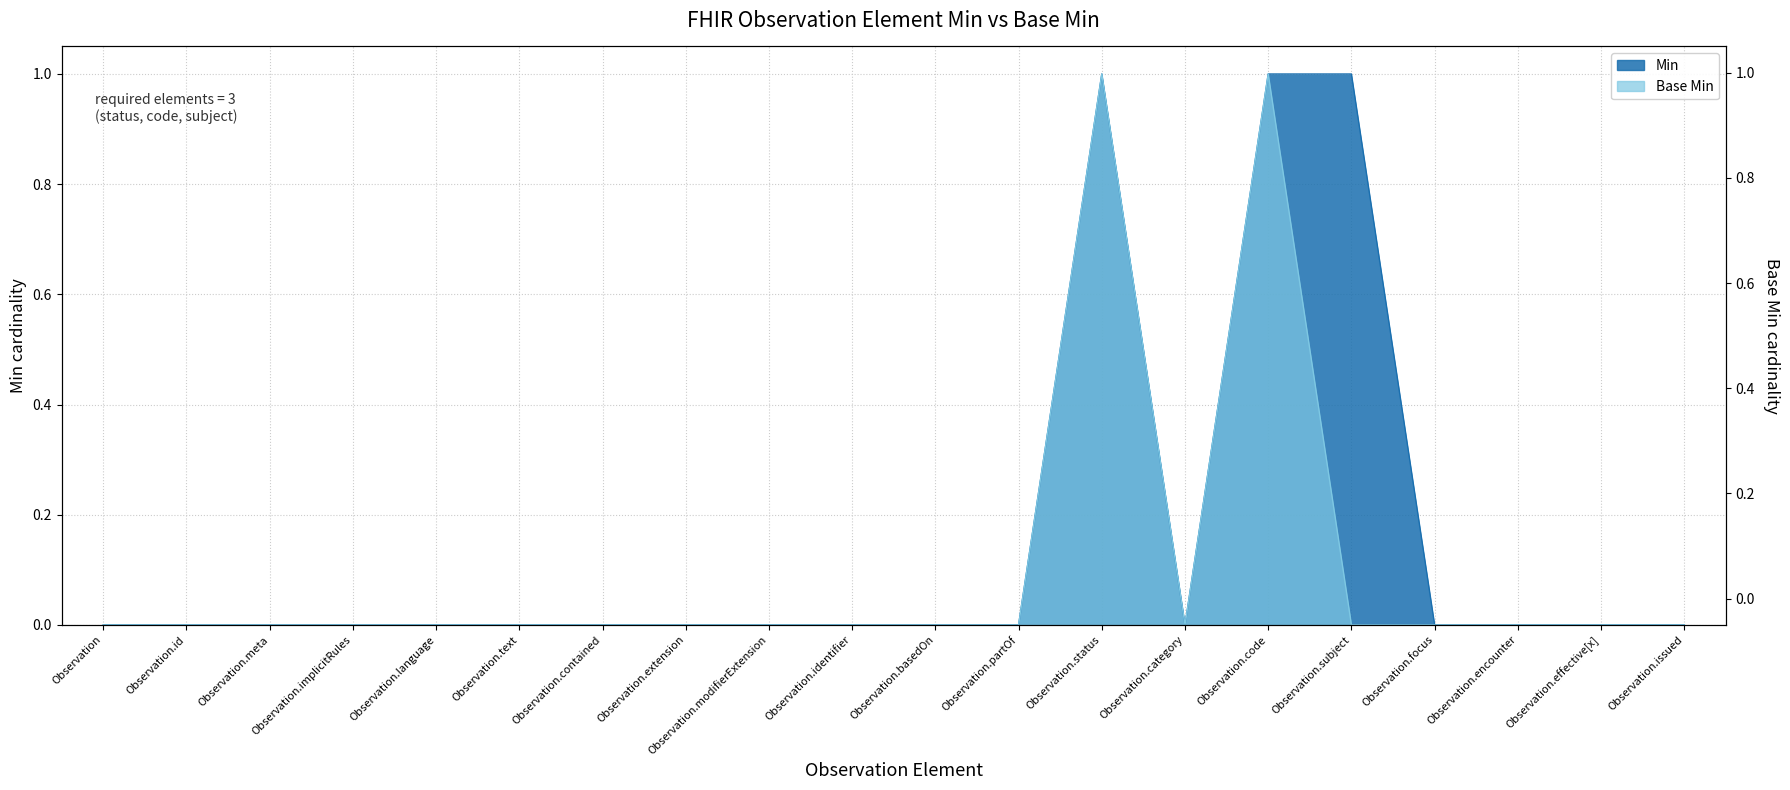

Which label corresponds to the smallest value in the chart?

Observation